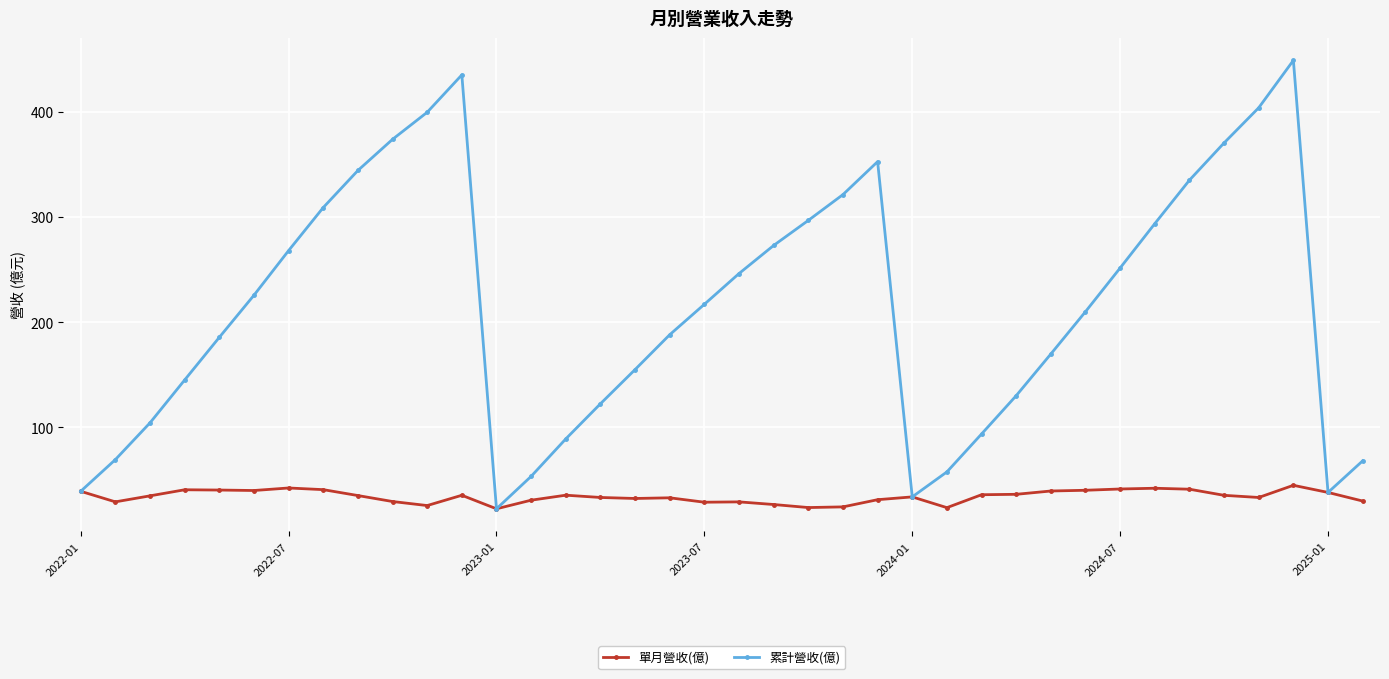

Which series has the widest spread of values?

累計營收(億)